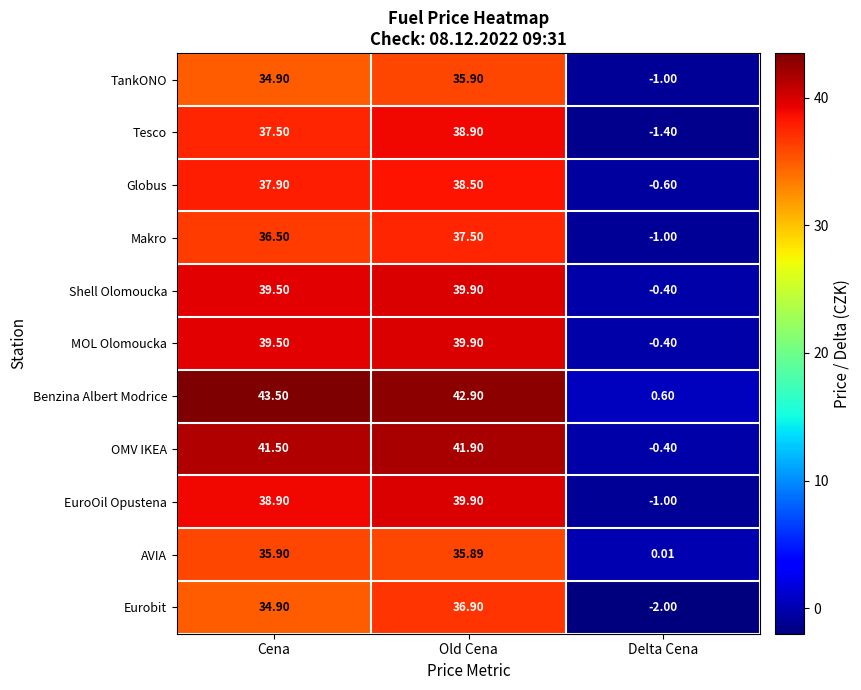

What is the spread (max minus min) of values at Cena?

8.6